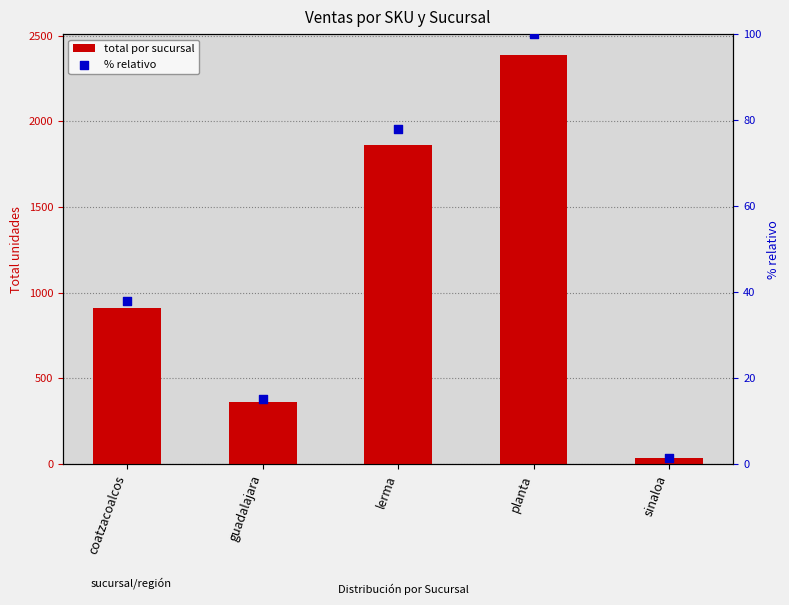

Which series reaches the minimum Y coordinate?

% relativo